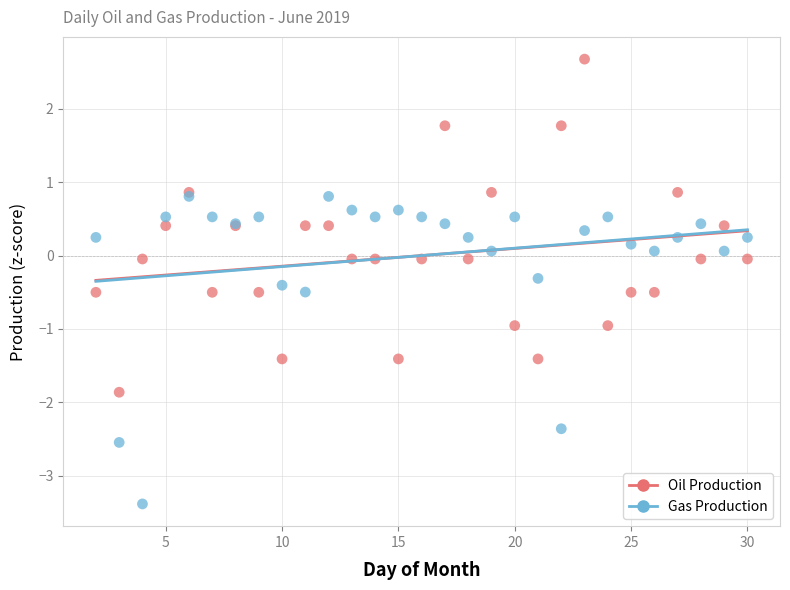

What are all the series names shown in the legend?

Oil Production, Gas Production